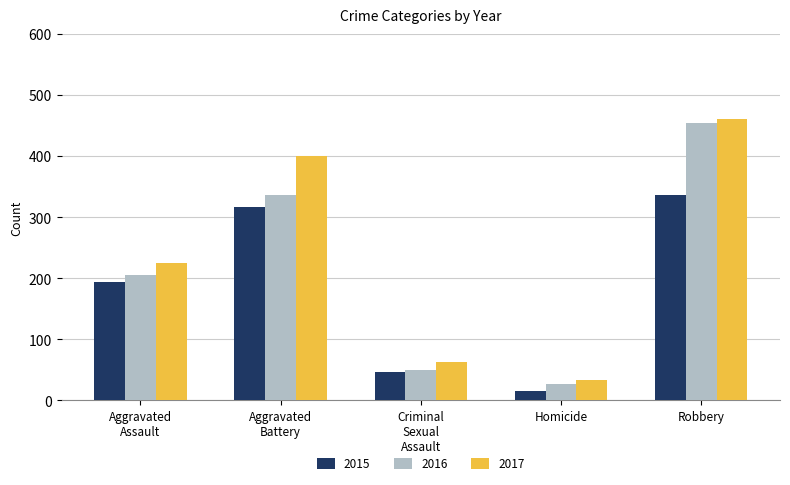

What is the smallest value displayed?

15